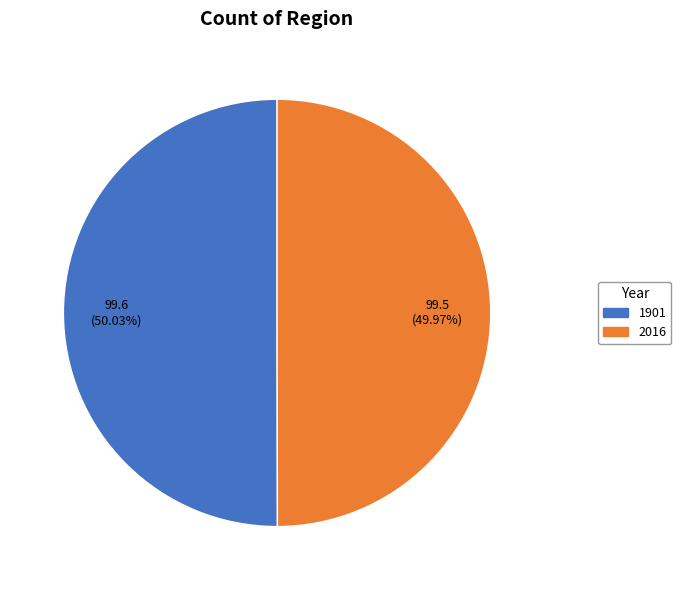

Do 1901 and 2016 together represent more than half of the pie?

Yes